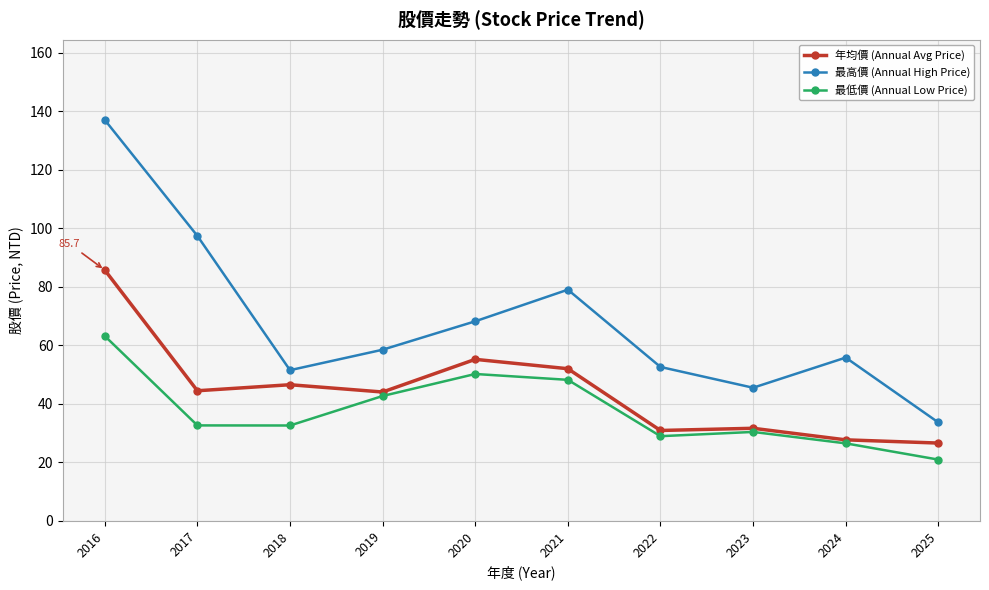

Which series has the largest total across all categories?

最高價 (Annual High Price)